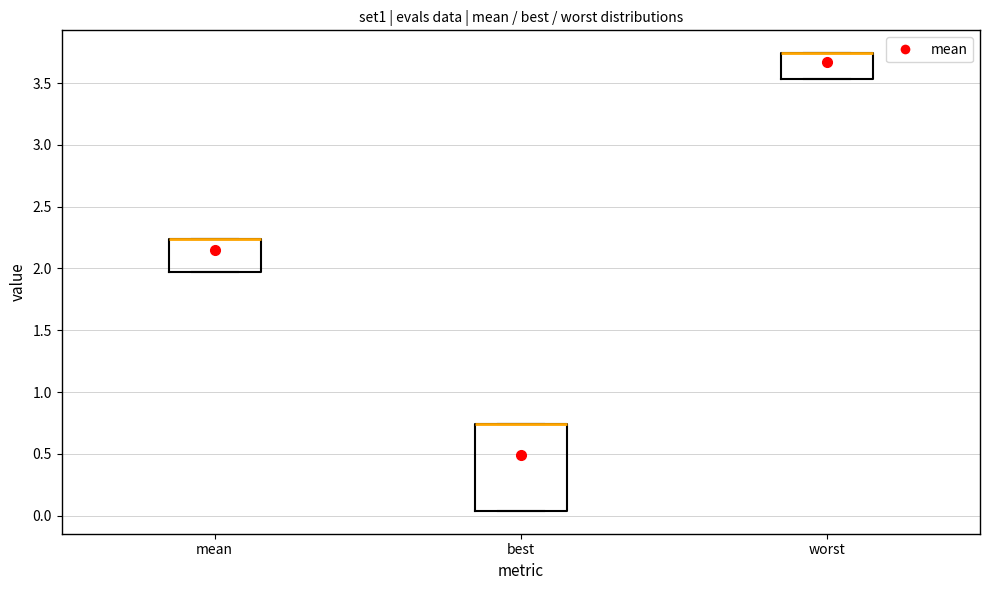

Comparing the boxes themselves (not the whiskers), which one is the tallest?

best